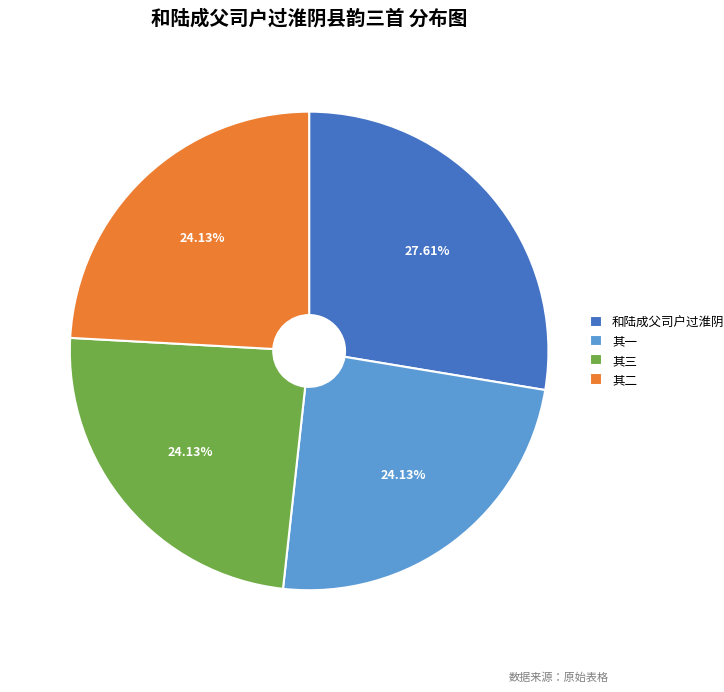

How many slices are in this pie chart?

4